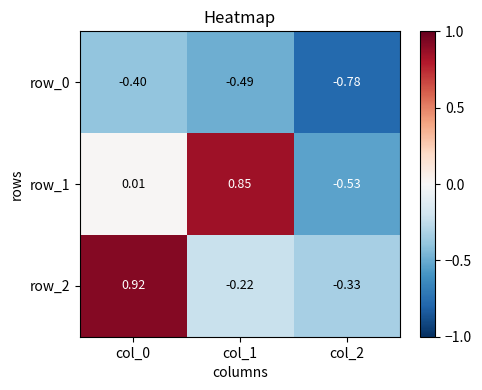

The value of row_2 at col_2 is -0.1. True or false?

False